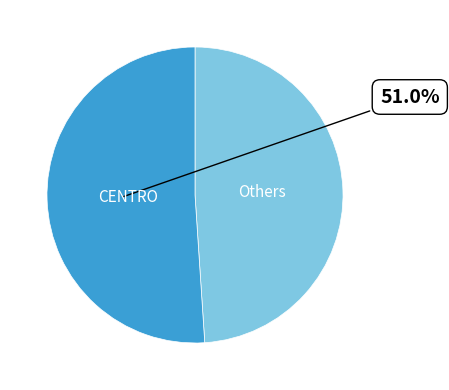

What portion of the pie excludes CENTRO?

49.0%